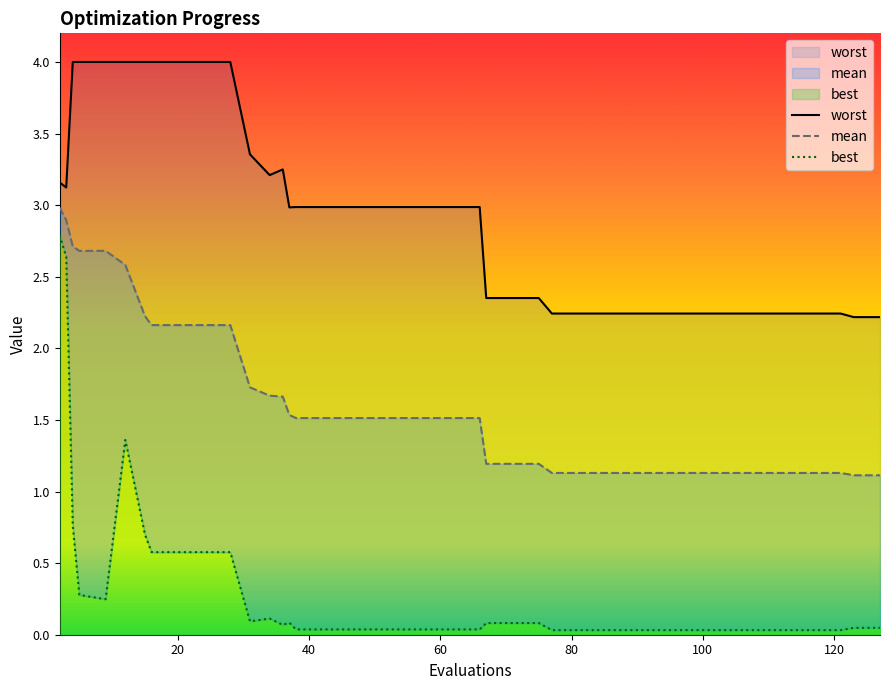

At which category does best reach its first local peak?

12